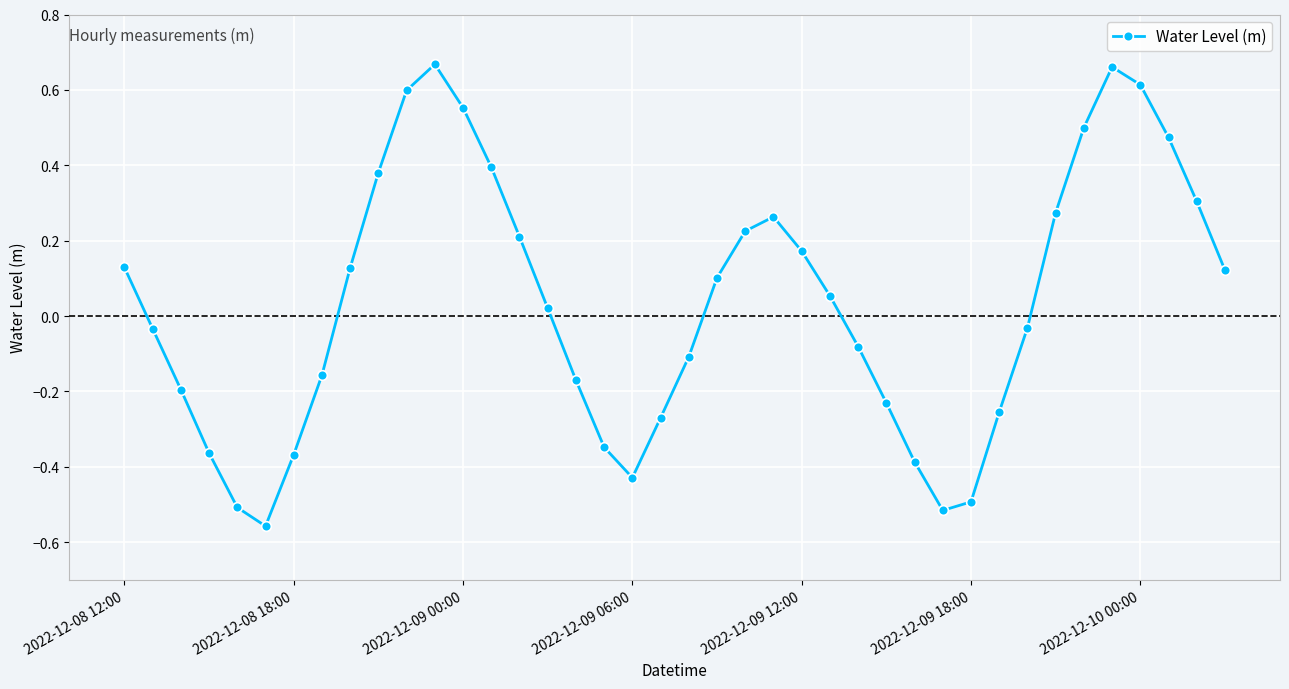

What is the difference between the second highest and minimum values?

1.2